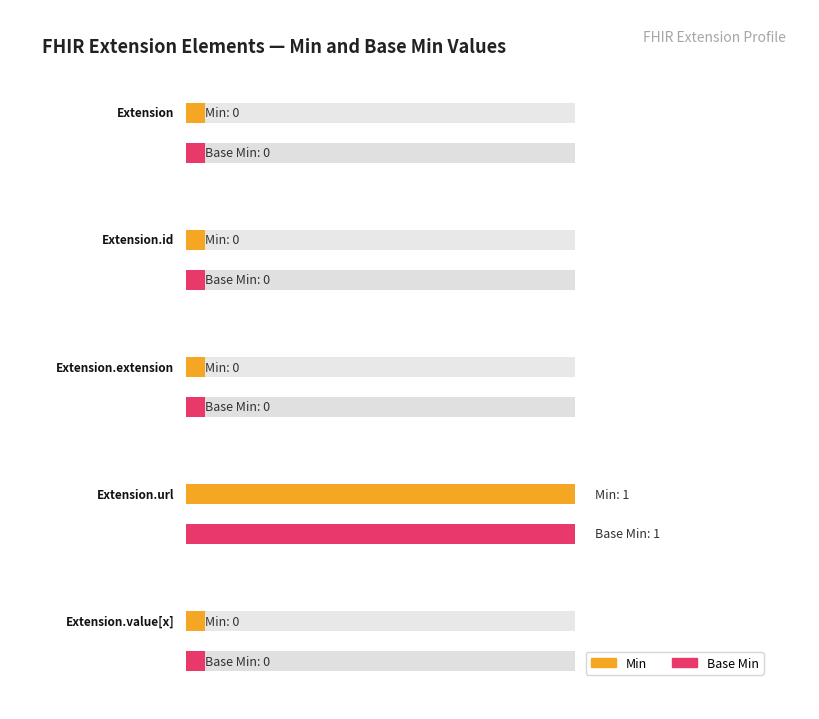

Are the bars horizontal?

Yes